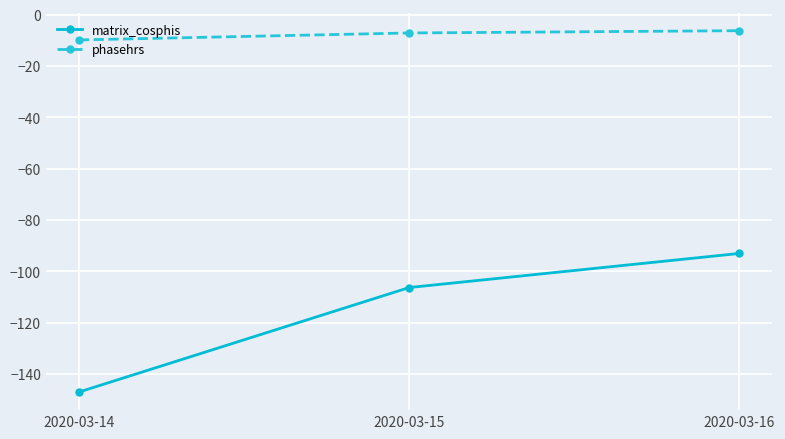

Which category has the lowest value across all series?

2020-03-14